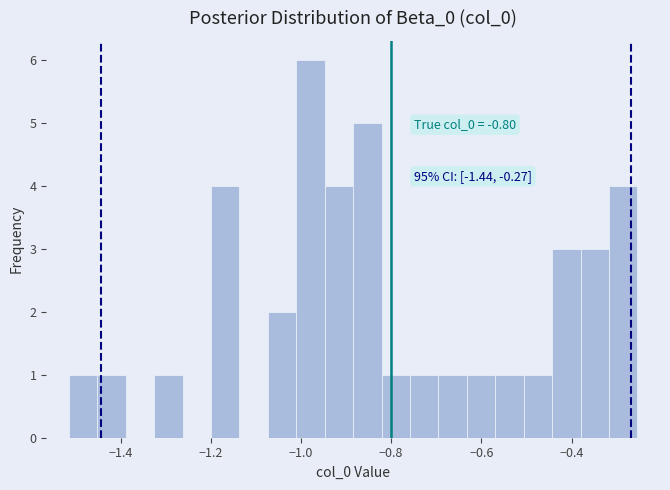

Around what value on the x-axis is the tallest bar? Give the approximate position of its centre, as read against the axis.

-0.98